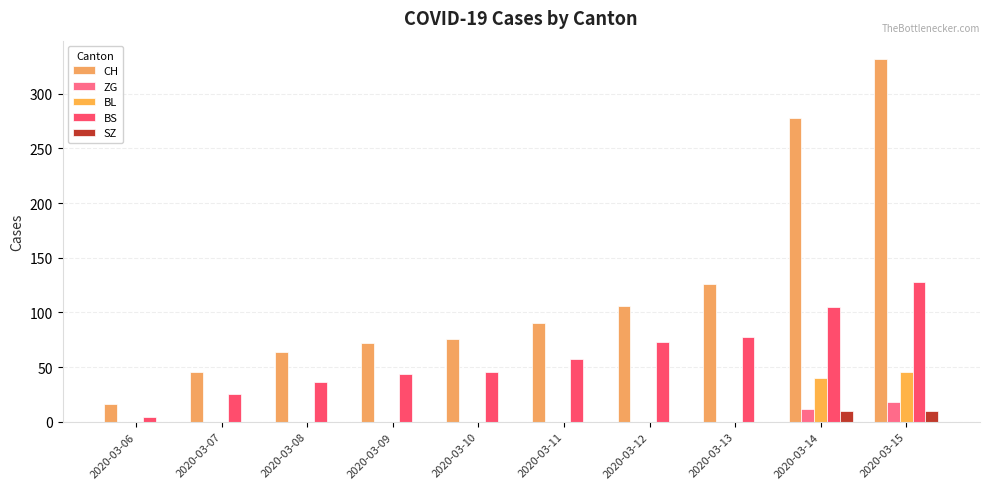

Reading left to right, transcribe all the data shown in this chart.

CH: 16	46	64	72	76	90	106	126	278	332
ZG: 0	0	0	0	0	0	0	0	12	18
BL: 0	0	0	0	0	0	0	0	40	46
BS: 4	25	36	44	46	57	73	78	105	128
SZ: 0	0	0	0	0	0	0	0	10	10